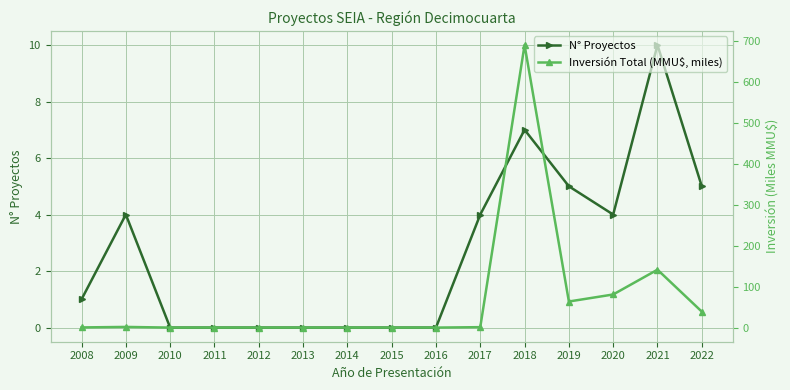

At which label does N° Proyectos first exceed 1?

2009